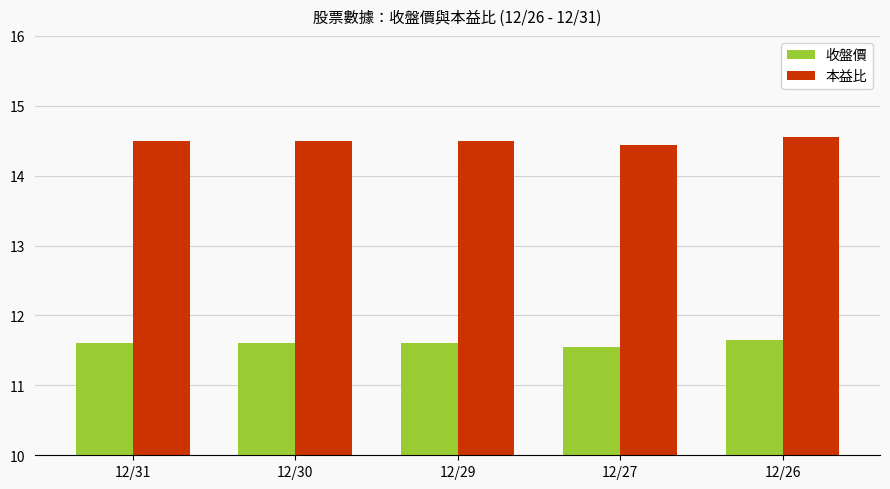

What are all the series names shown in the legend?

收盤價, 本益比